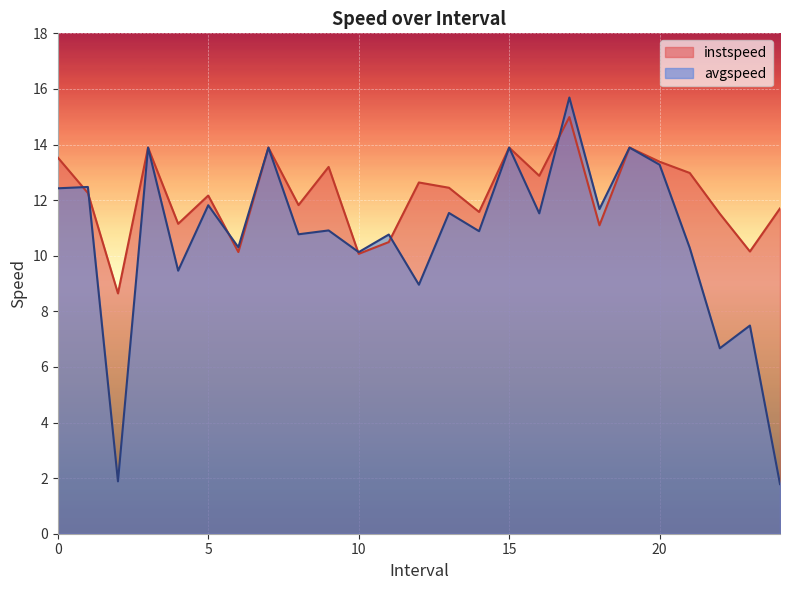

Which series changed the most between 3.0 and 16.0?

avgspeed